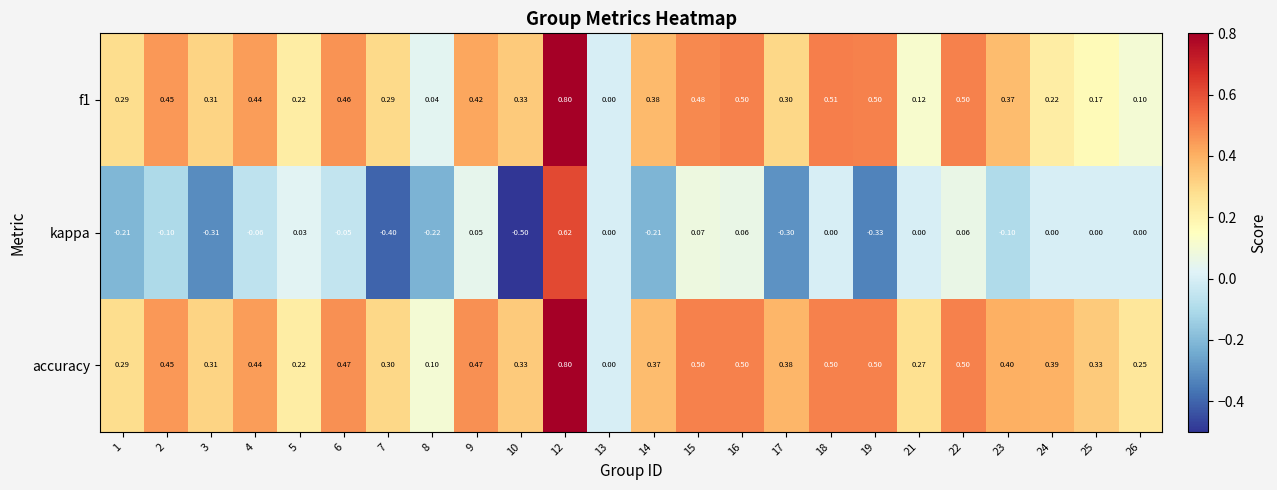

How many data points in accuracy are above 0?

23